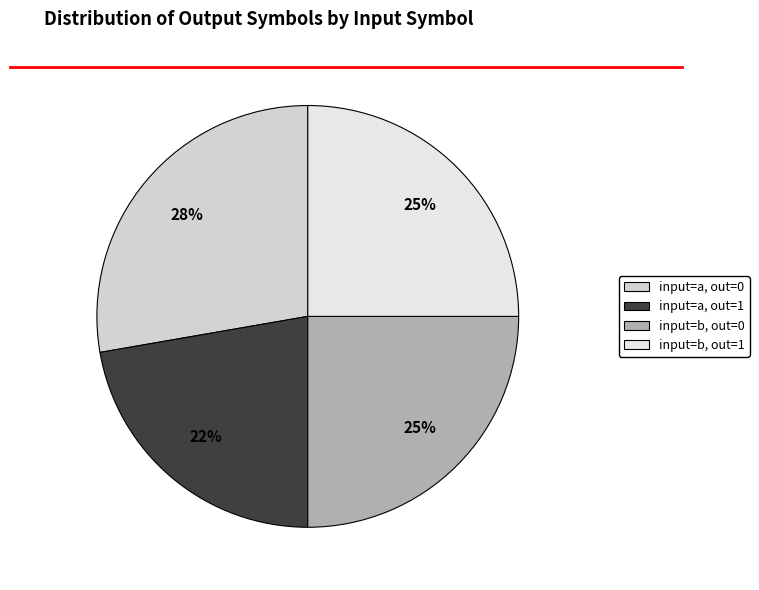

How many segments does this pie chart have?

4